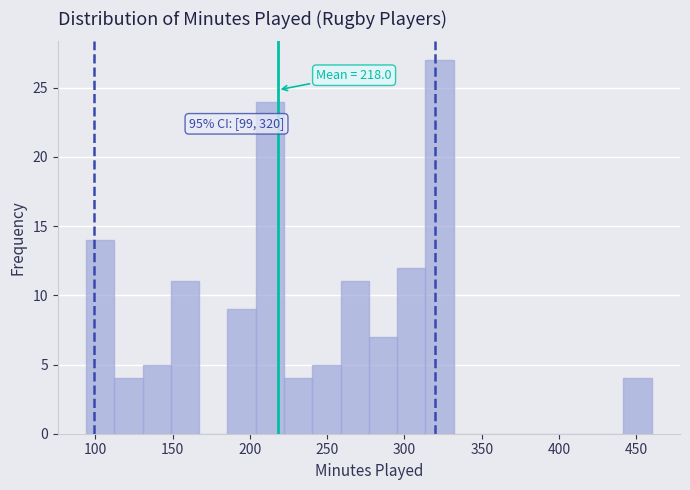

Around what value on the x-axis is the tallest bar? Give the approximate position of its centre, as read against the axis.

325